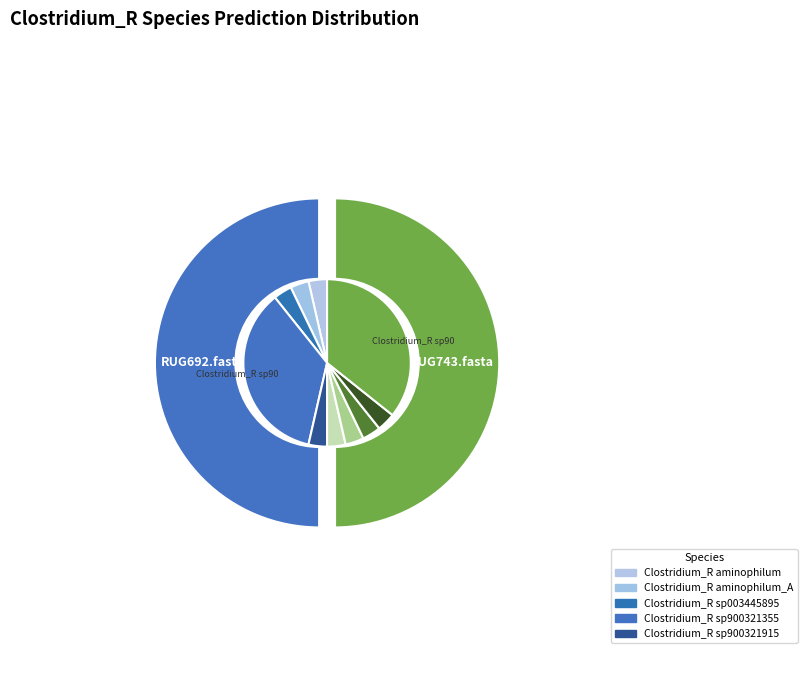

What is the difference between the highest and lowest values at RUG692.fasta?

1